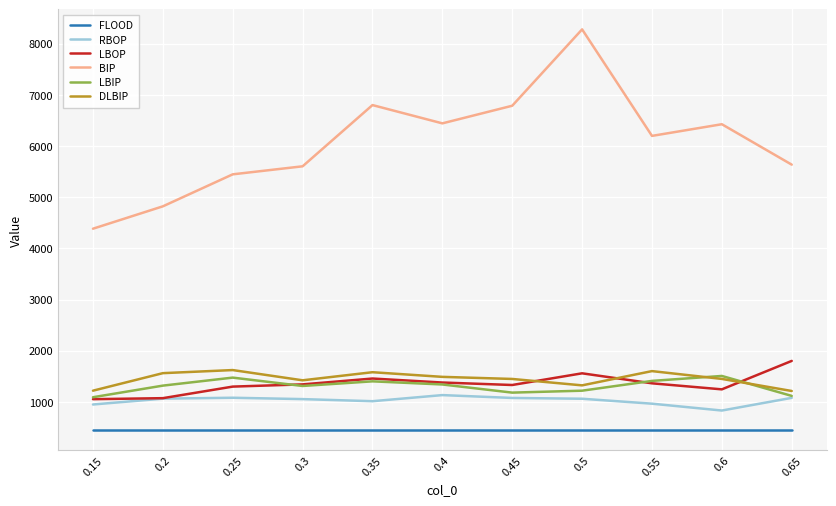

The DLBIP series shows 1213.0 at 0.65. True or false?

True